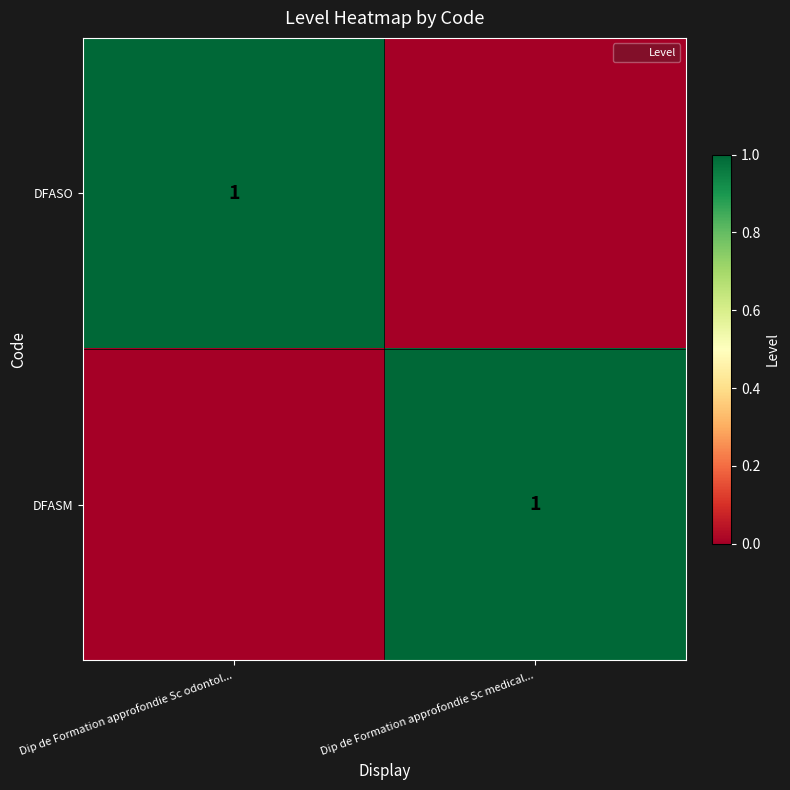

Which label corresponds to the smallest value in the chart?

Dip de Formation approfondie Sc medical...